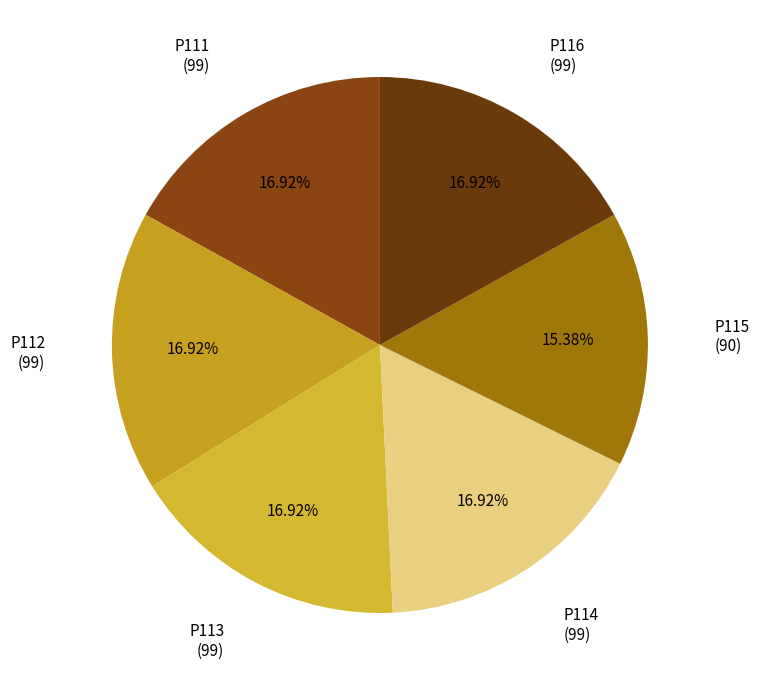

To the nearest percent, what is the difference between the largest and smallest slice percentages?

2%